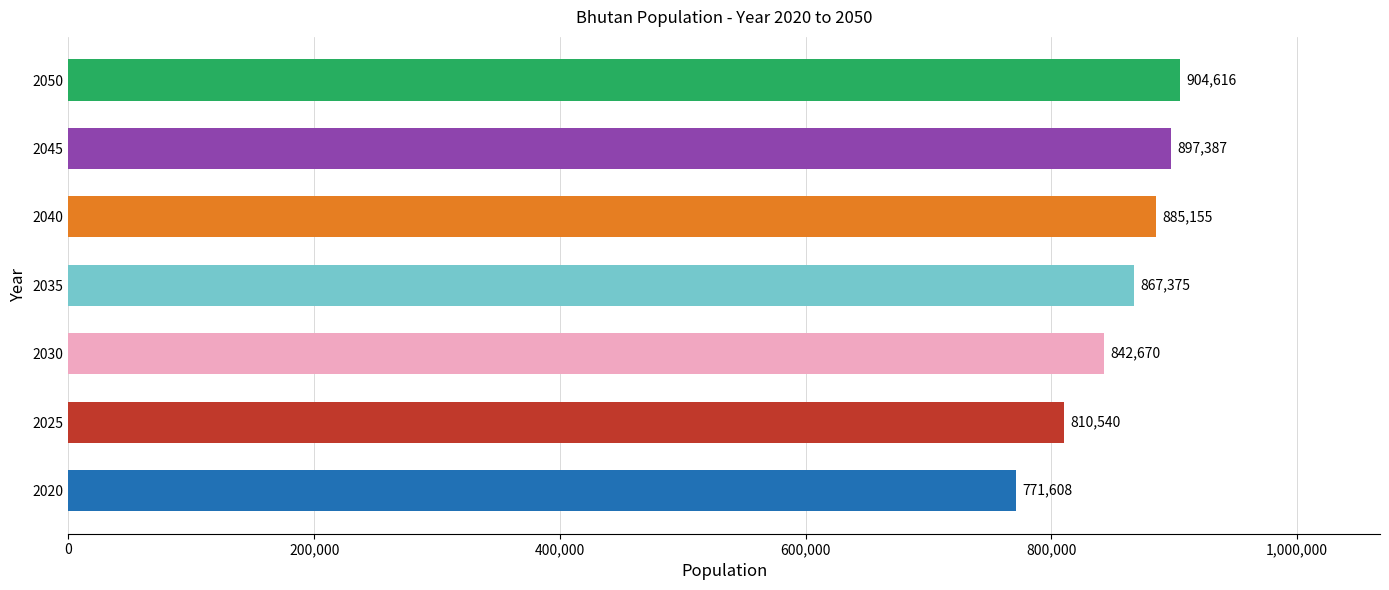

Rank the categories by value from lowest to highest.

2020, 2025, 2030, 2035, 2040, 2045, 2050